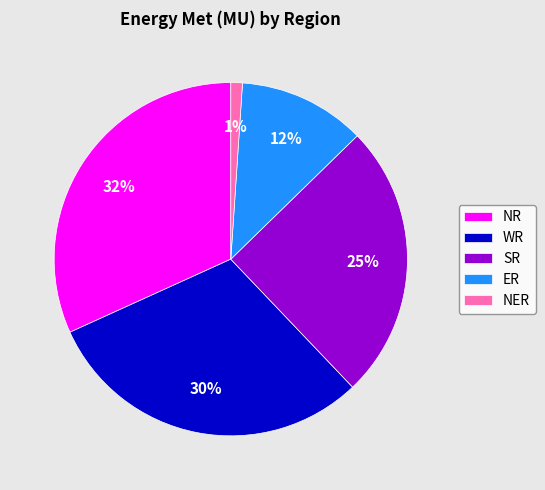

Is there any slice that represents more than half of the pie?

No